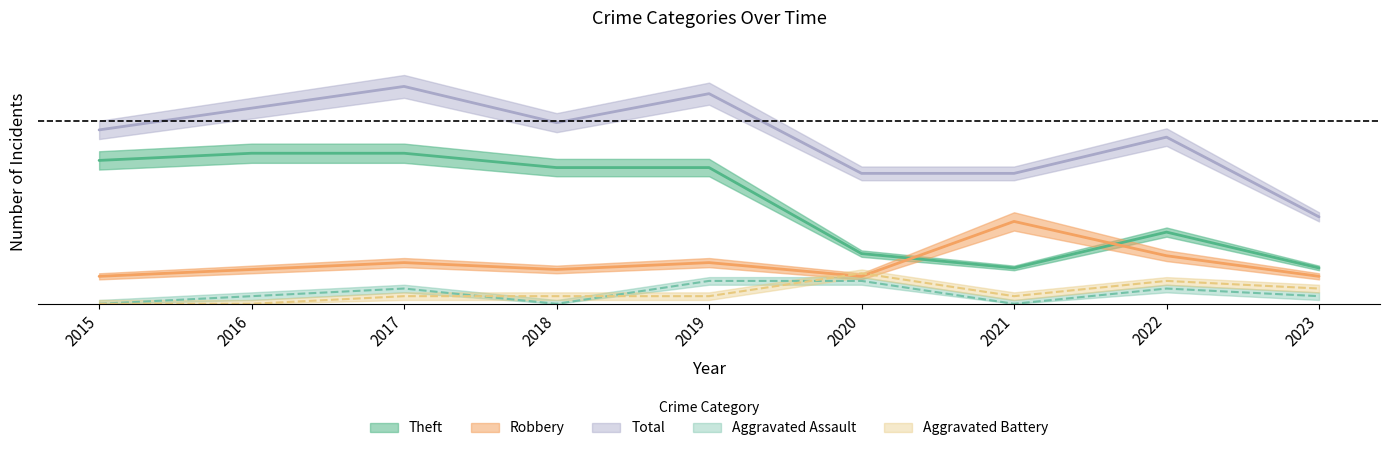

What is the difference between the second highest and second lowest values in the Robbery series?

2.7